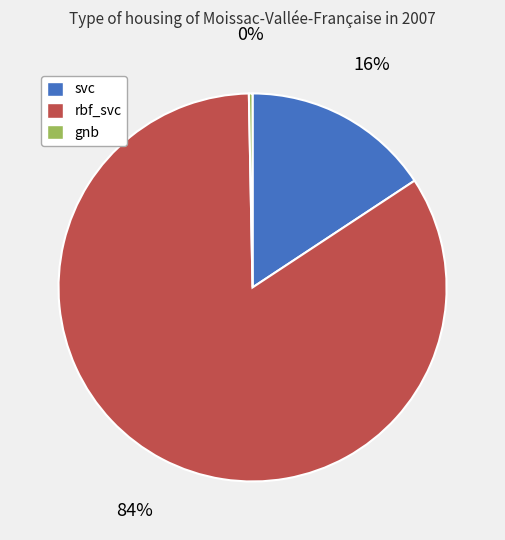

Rank the categories by value from highest to lowest.

rbf_svc, svc, gnb